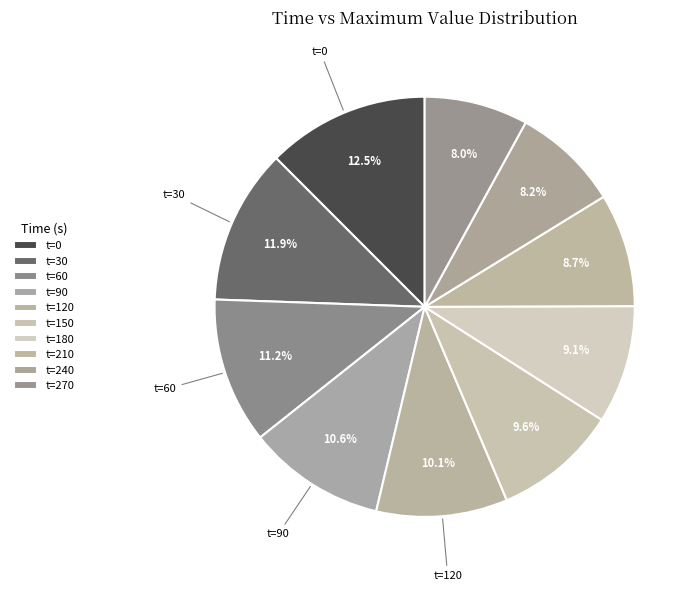

Is there a majority slice in this chart?

No